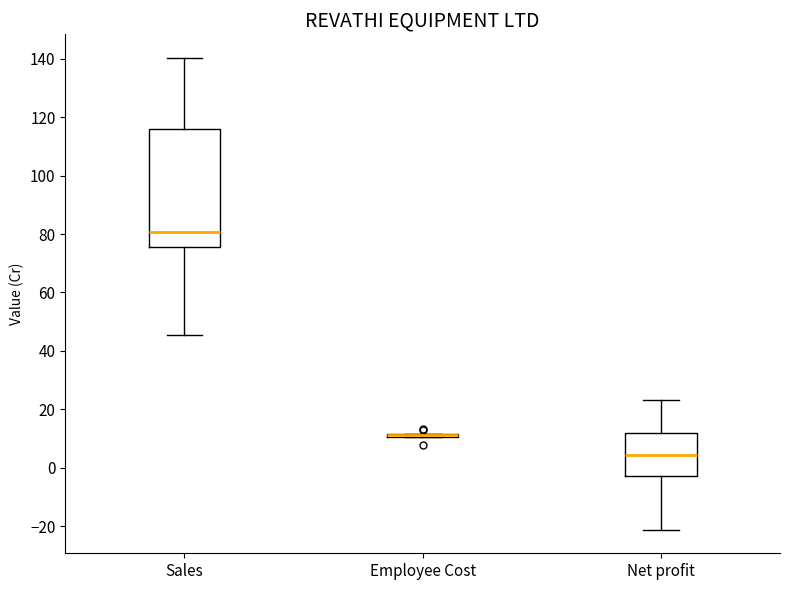

Comparing the boxes themselves (not the whiskers), which one is the tallest?

Sales